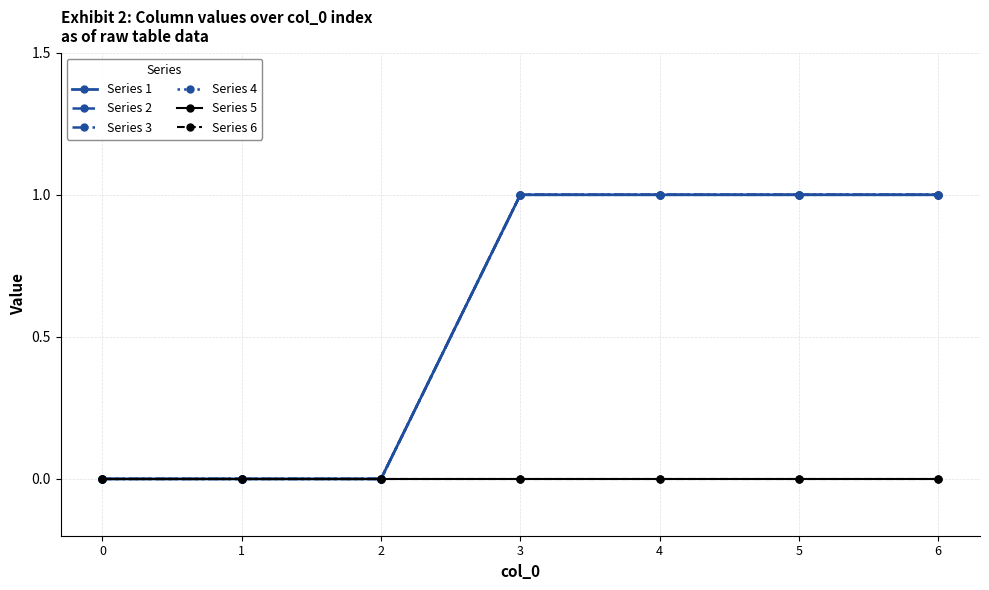

True or false: Series 4 and Series 6 intersect in this chart.

False